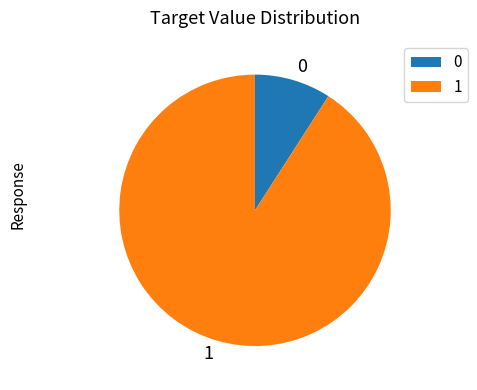

Does any single category account for the majority?

Yes